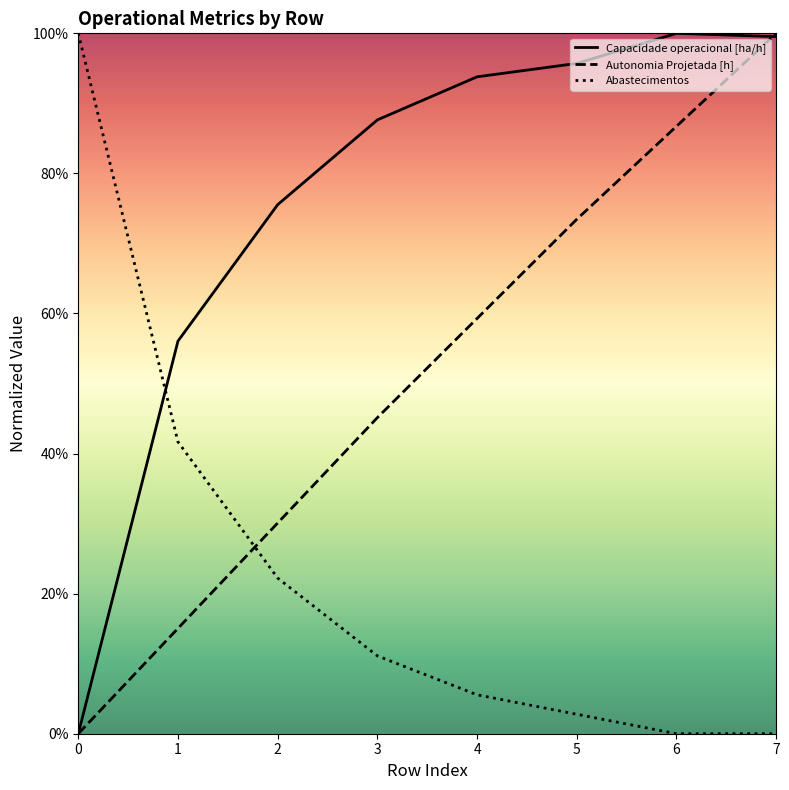

Which series has the widest spread of values?

Capacidade operacional [ha/h]